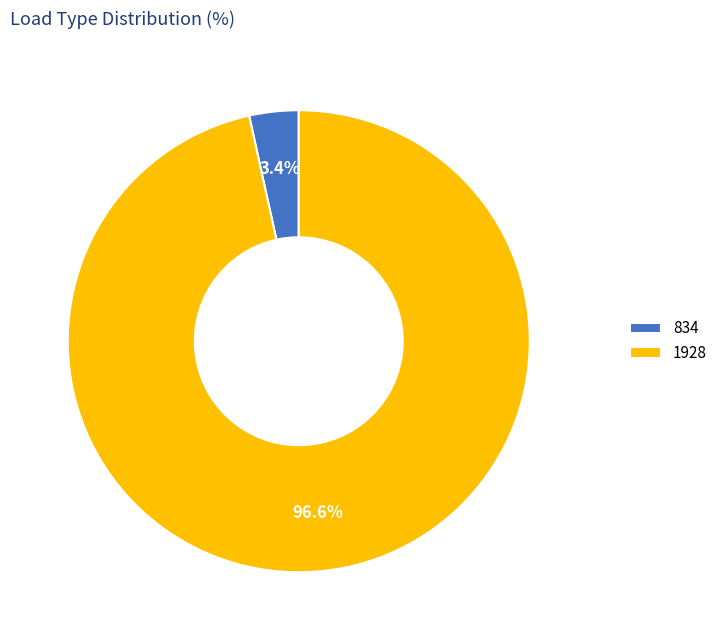

Does any single category account for the majority?

Yes